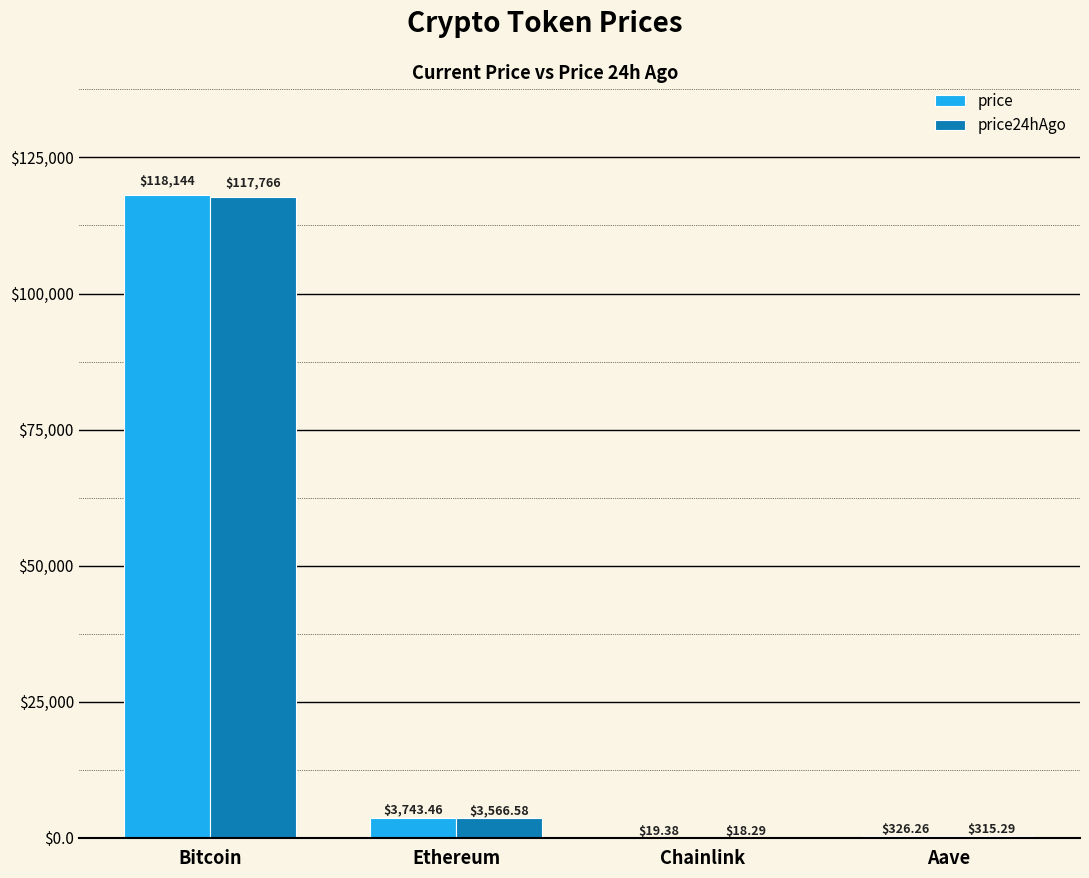

Which category has the highest value in the price24hAgo series?

Bitcoin